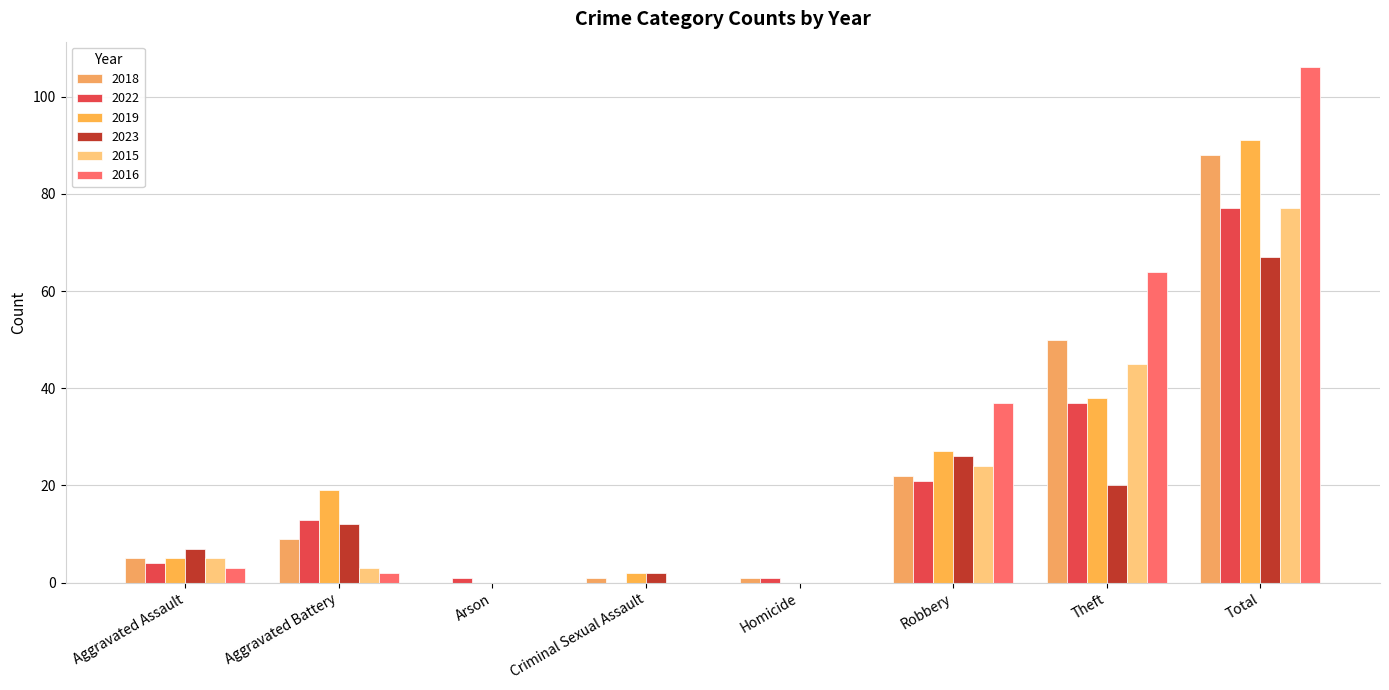

What is the sum of all 2016 values?

212